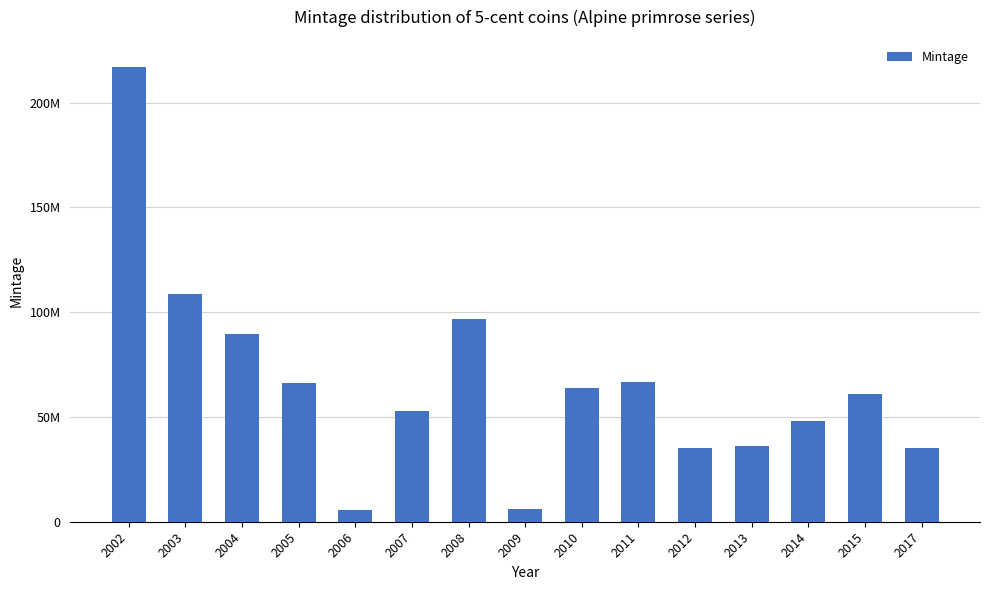

Does the chart contain any negative values?

No